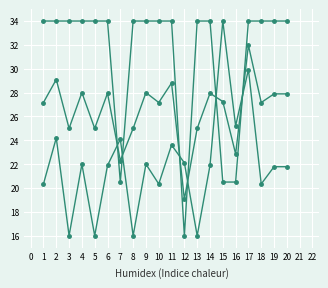

How many lines are shown in the chart?

3